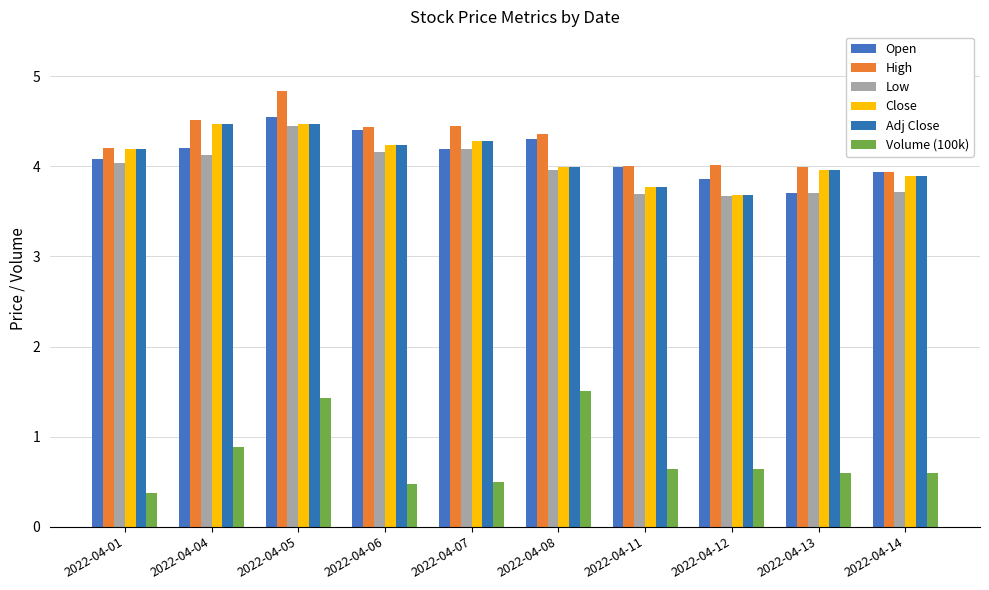

What is the difference between the maximum and minimum values in the Low series?

0.8